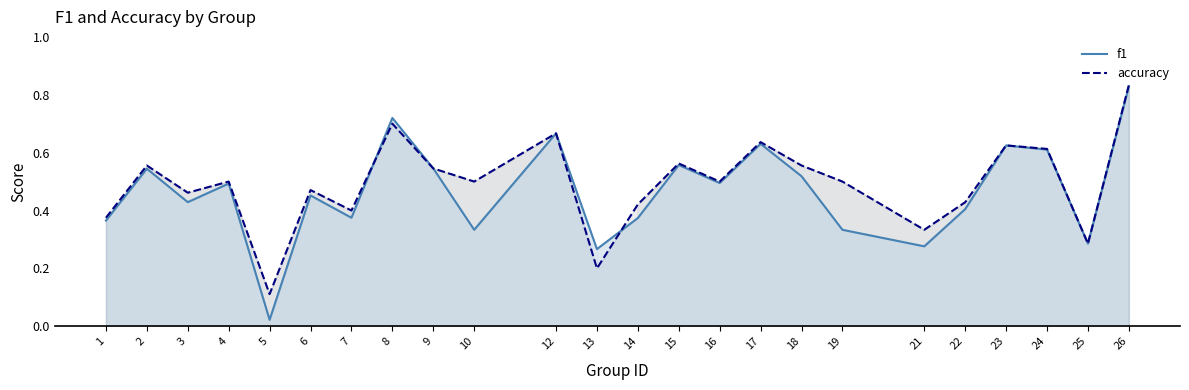

Does the chart have visible grid lines?

No